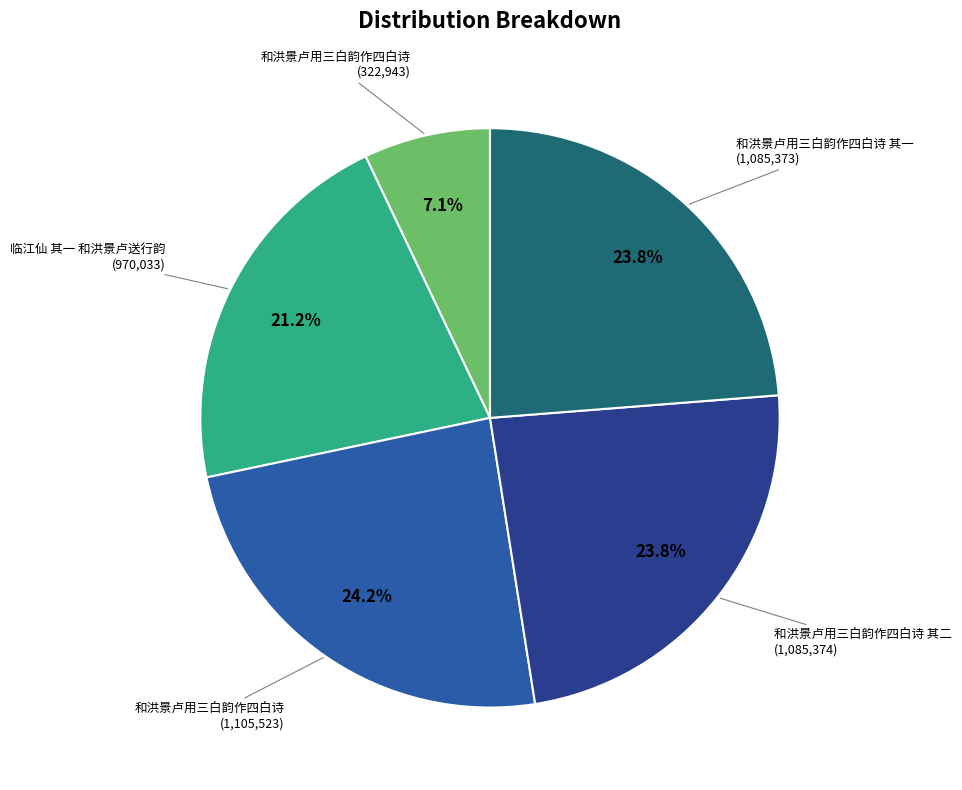

Is there any slice that represents more than half of the pie?

No